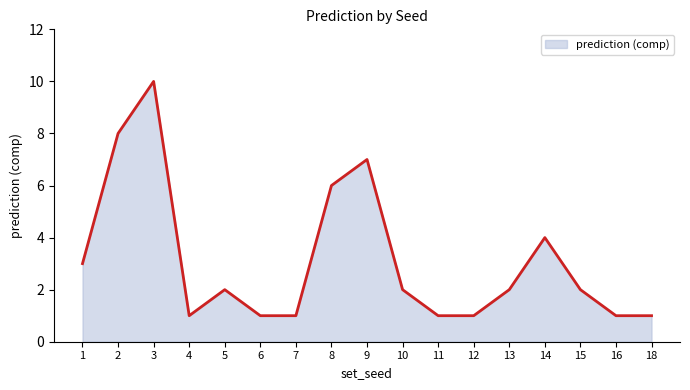

What is the change in value from 8 to 16?

-5